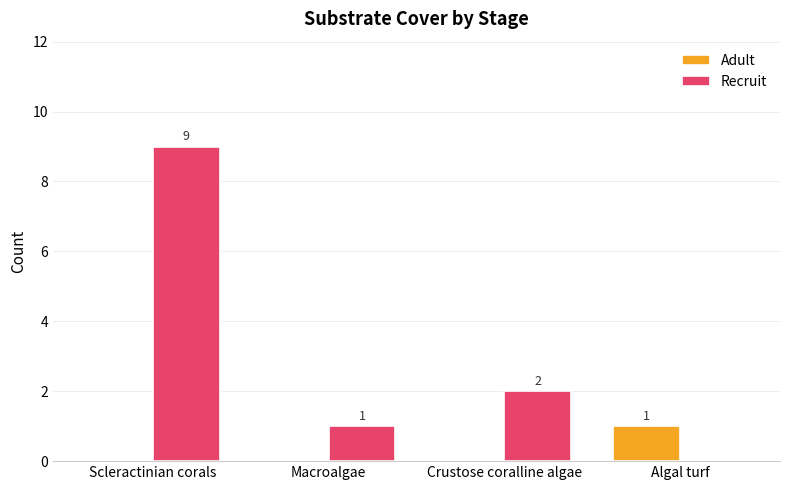

How many groups of bars are there?

4